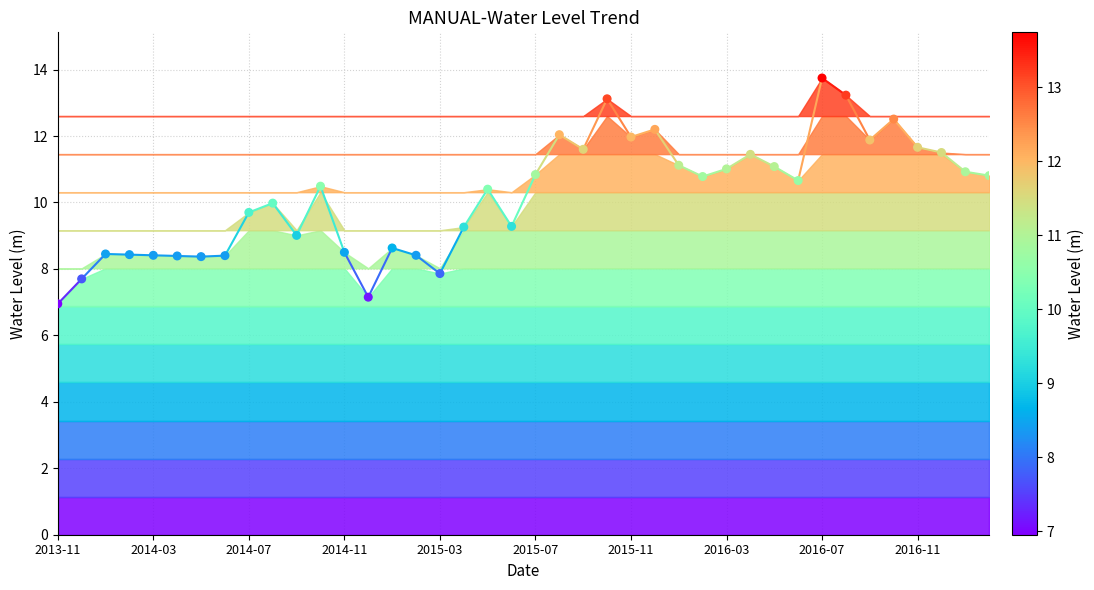

What is the range of Y values (max minus min)?

6.8